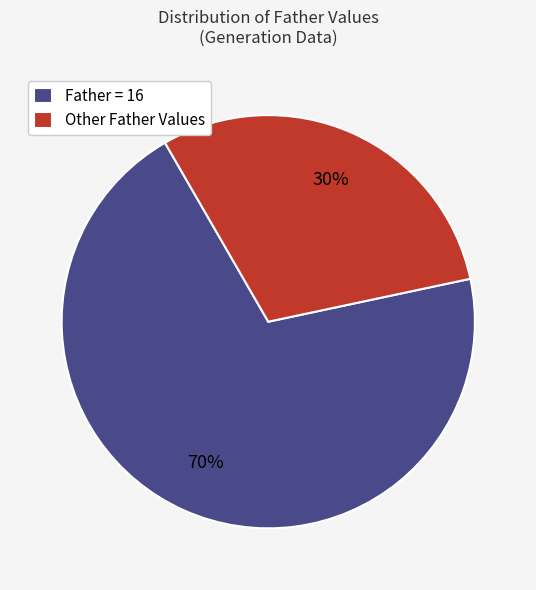

To the nearest percent, what portion does Father = 16 represent?

70%